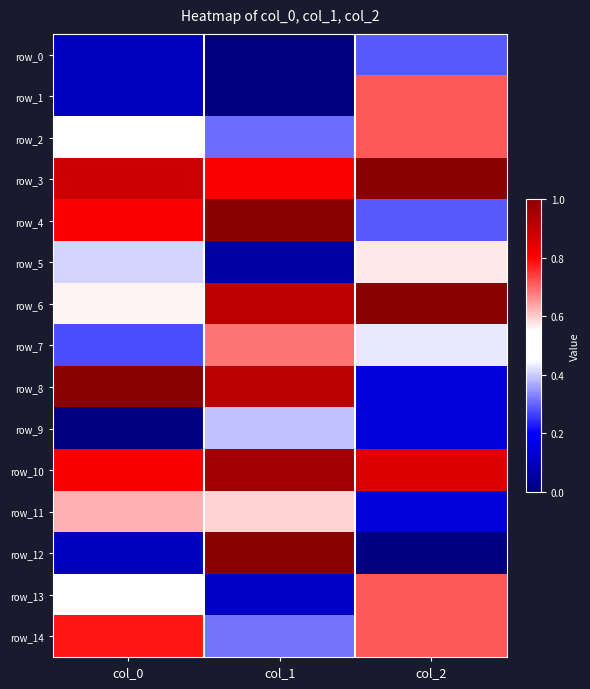

True or false: row_5 has a value of 0.7 at col_0.

False